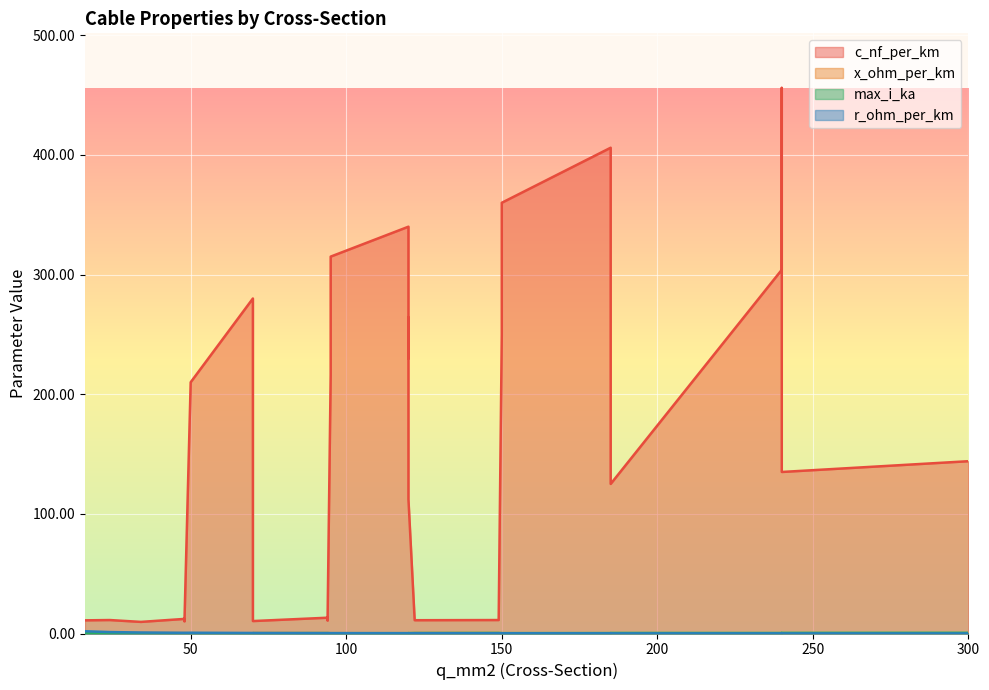

Rank the series by their maximum value, from lowest to highest.

x_ohm_per_km, max_i_ka, r_ohm_per_km, c_nf_per_km